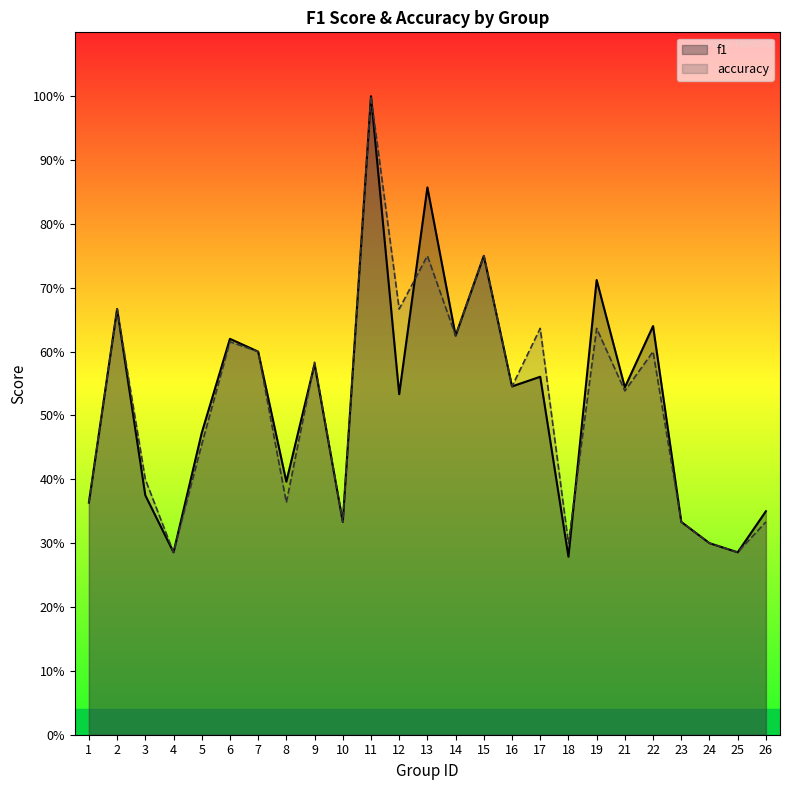

What is the average value of the f1 series?

0.5